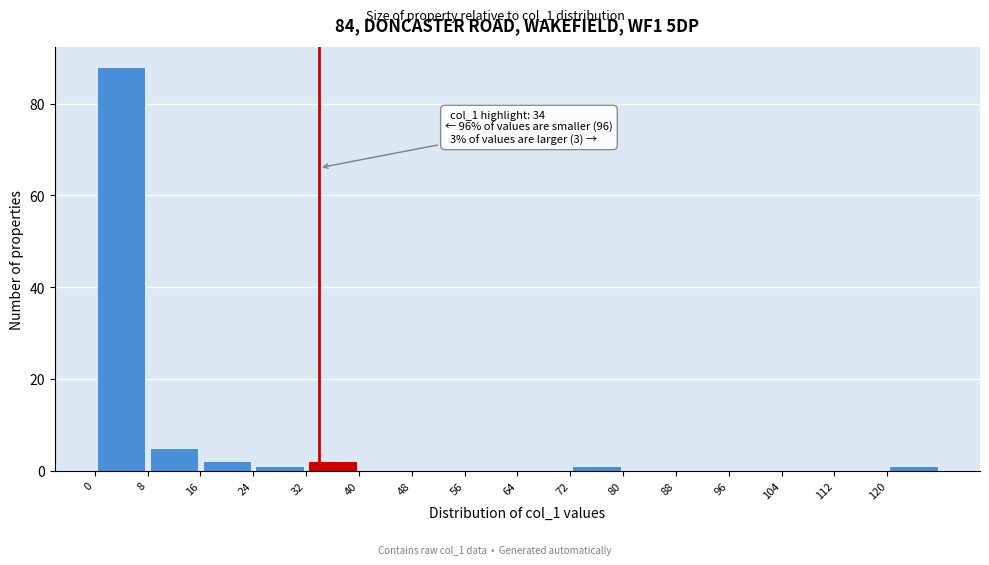

Over which range of the x-axis is the bar tallest?

0 to 8